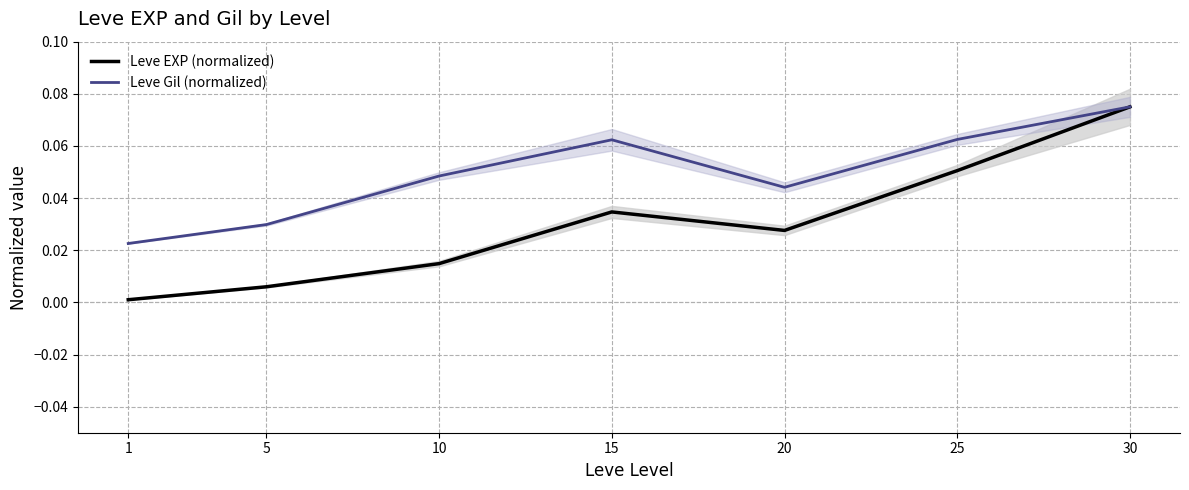

True or false: Leve Gil (normalized) has a value of 0.0 at 1.

False